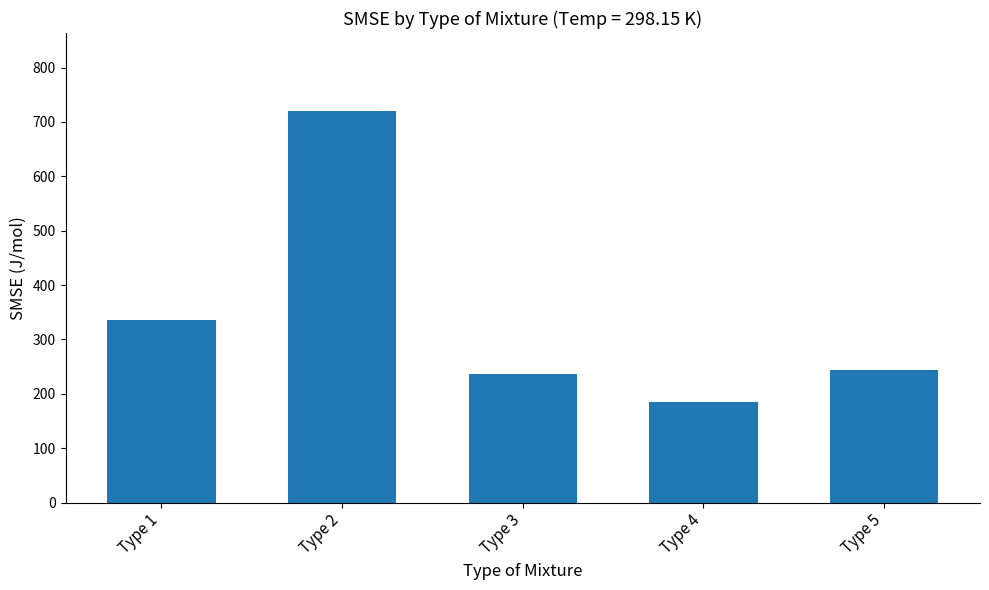

Where does the data first go above 243?

Type 1